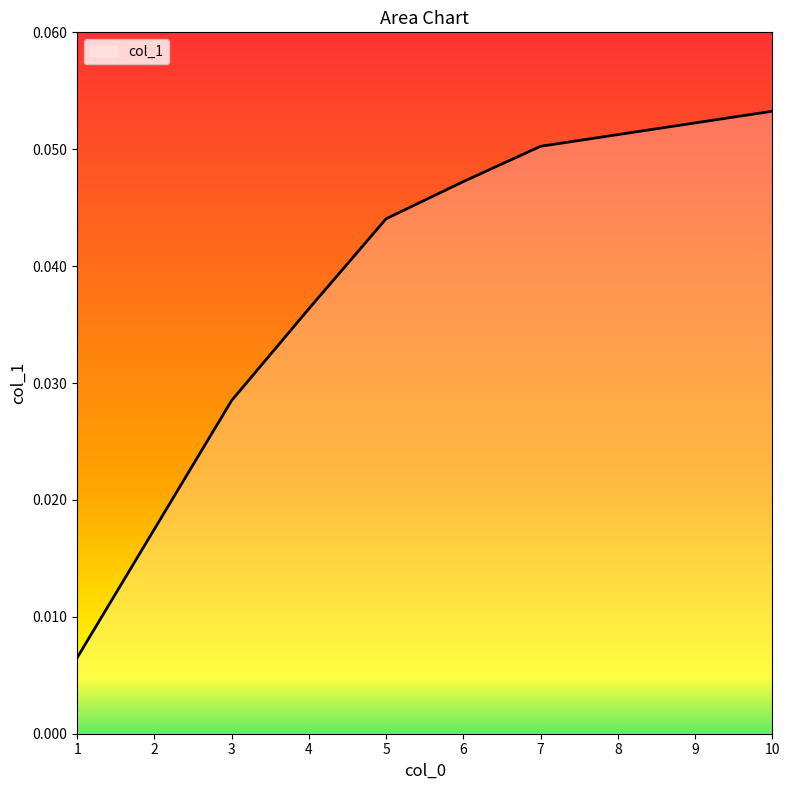

True or false: the data shows 0.0 at 8.

False